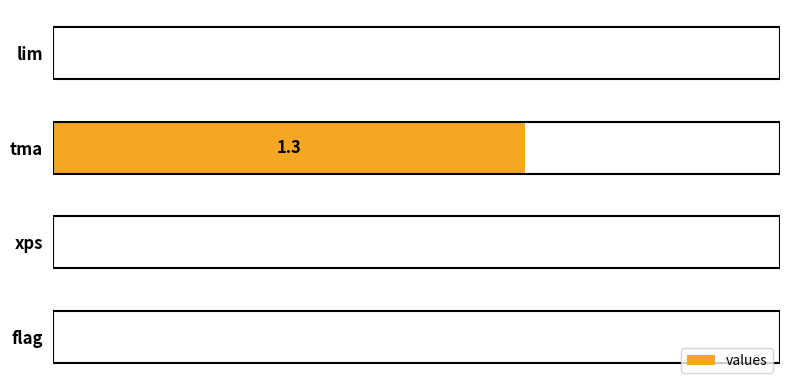

What is the maximum value shown in the chart?

1.3